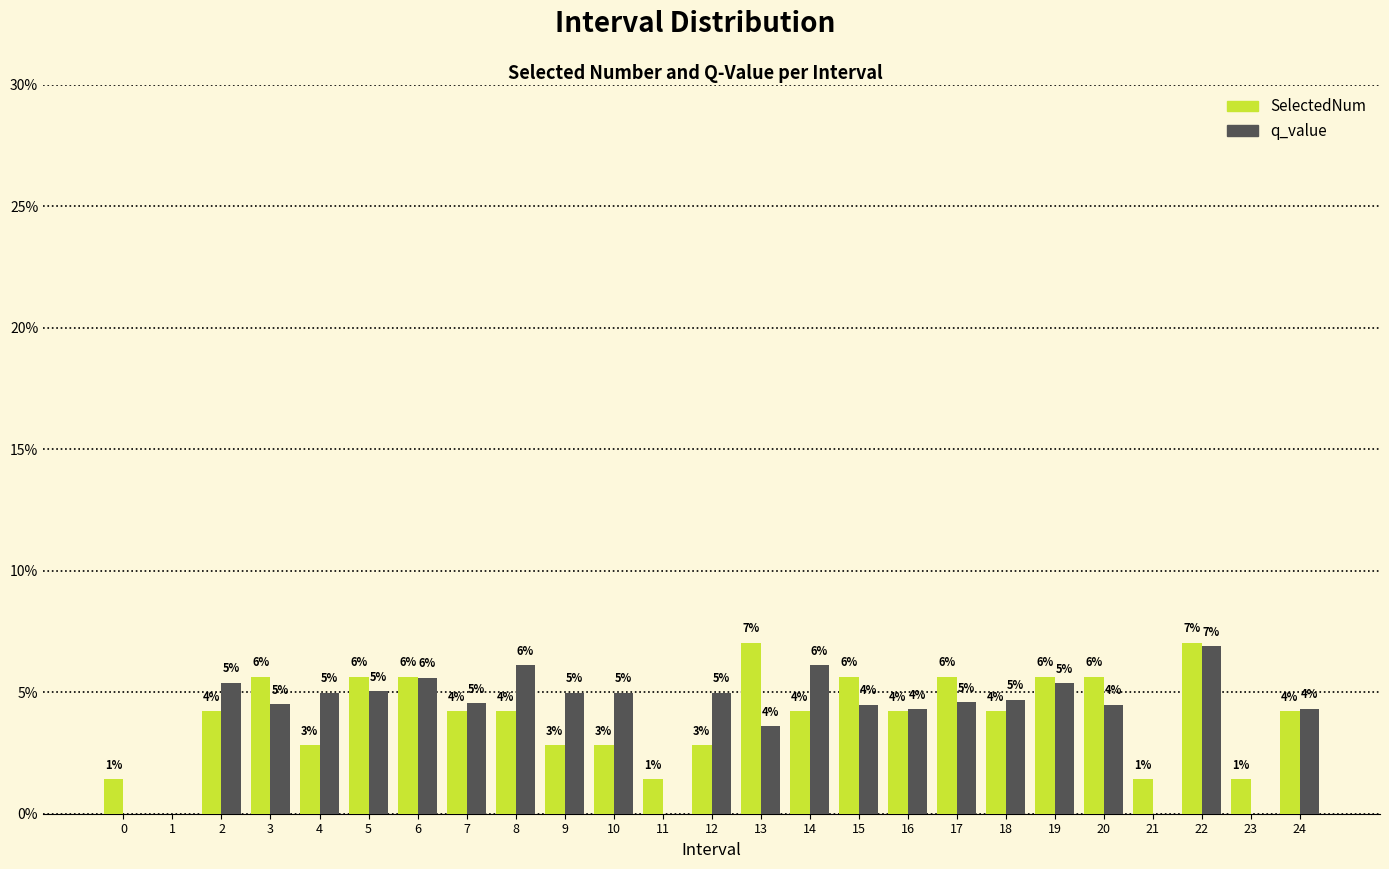

Does the chart contain stacked bars?

No